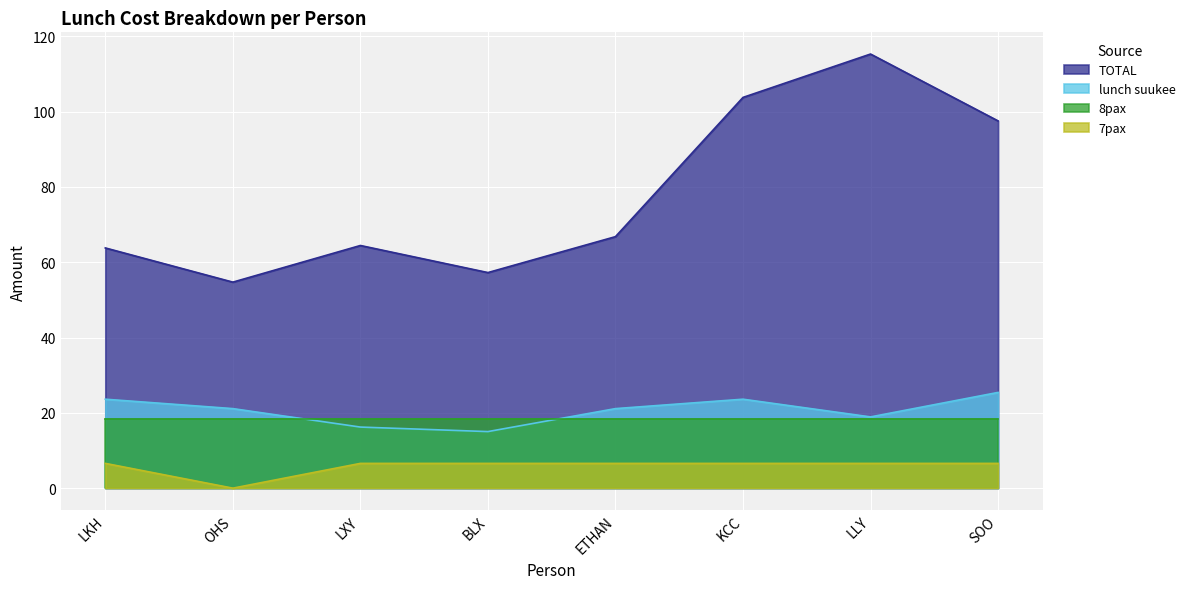

At how many categories does at least one series exceed 9?

8